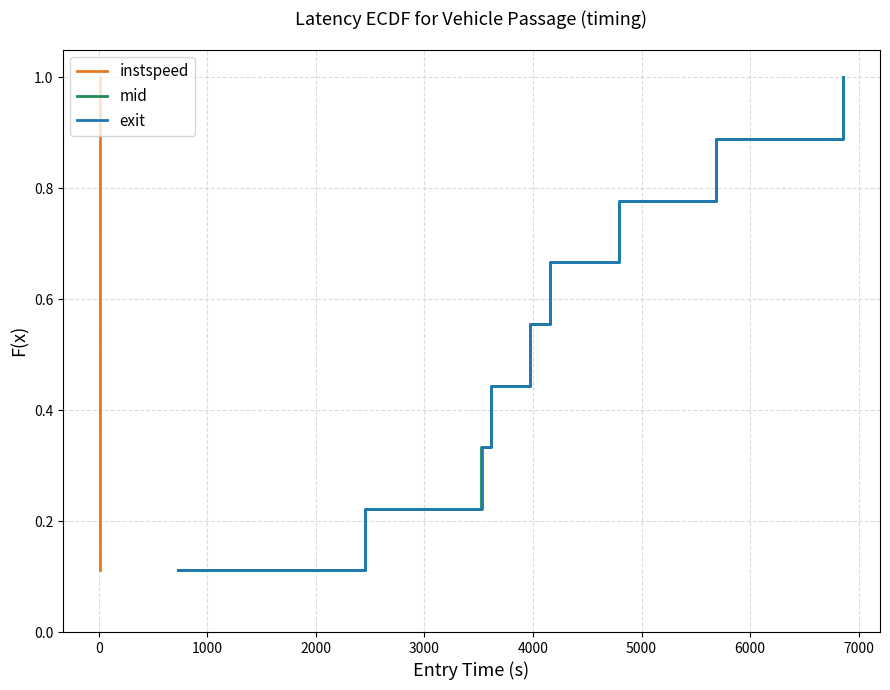

What is the maximum value for instspeed?

1.0